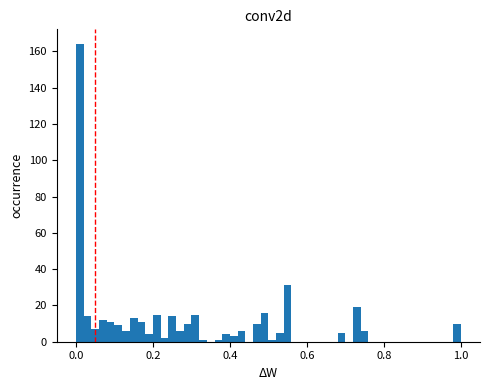

Around what value on the x-axis is the tallest bar? Give the approximate position of its centre, as read against the axis.

0.02